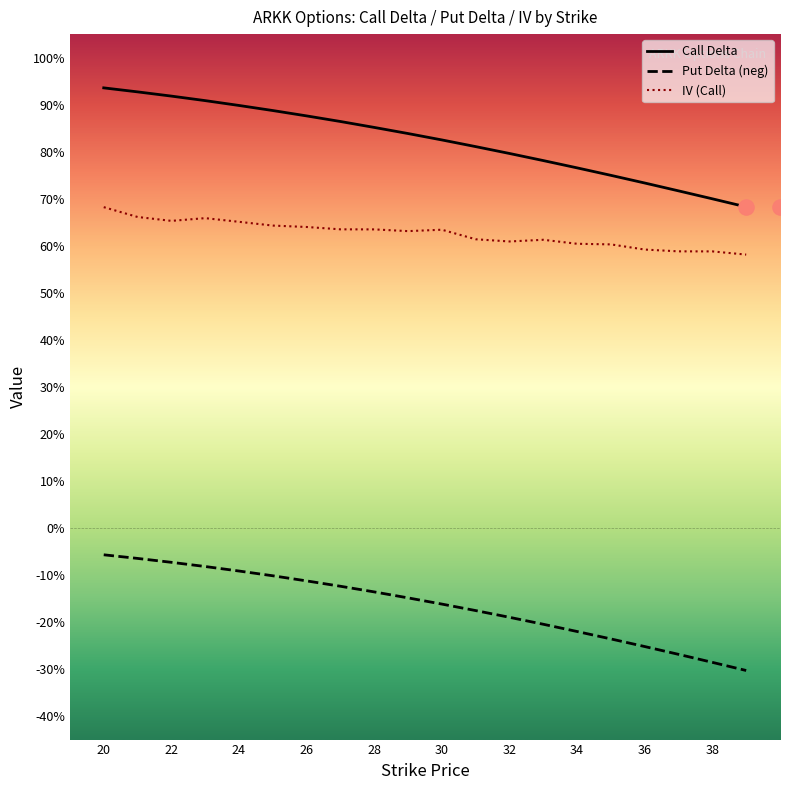

Which series contains the lowest Y value?

Put Delta (neg)